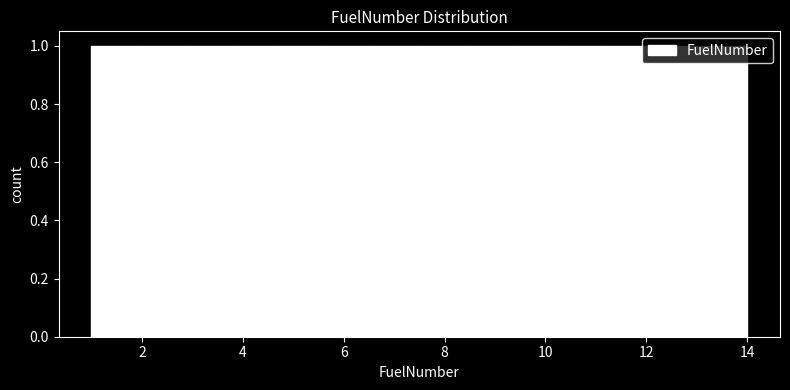

Reading left to right, list every bar in this chart as the range it spans on the x-axis followed by its height. Neither the bar edges nor the heights are printed on the chart, so give them approximately, as read against the axes.

1.0 to 2.0: 1
2.0 to 2.8: 1
2.8 to 3.8: 1
3.8 to 4.8: 1
4.8 to 5.6: 1
5.6 to 6.6: 1
6.6 to 7.6: 1
7.6 to 8.4: 1
8.4 to 9.4: 1
9.4 to 10.2: 1
10.2 to 11.2: 1
11.2 to 12.2: 1
12.2 to 13.0: 1
13.0 to 14.0: 1